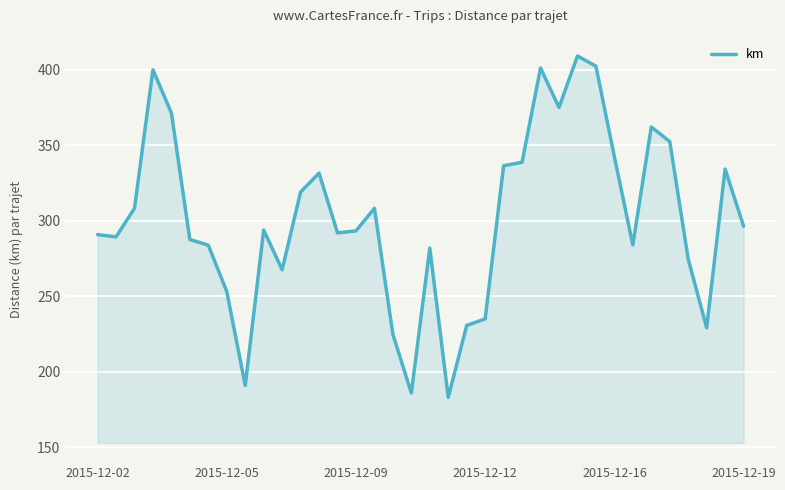

What is the maximum value shown in the chart?

409.0